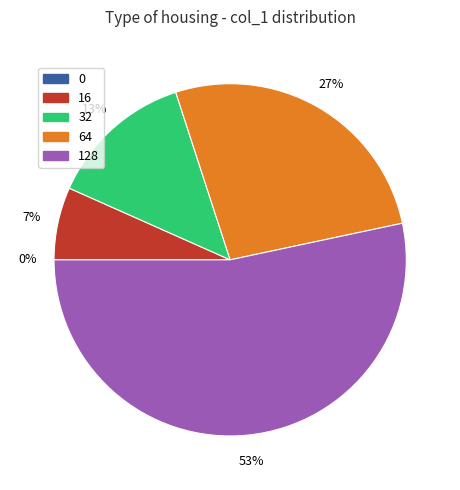

To the nearest percent, what is the average slice percentage?

20%